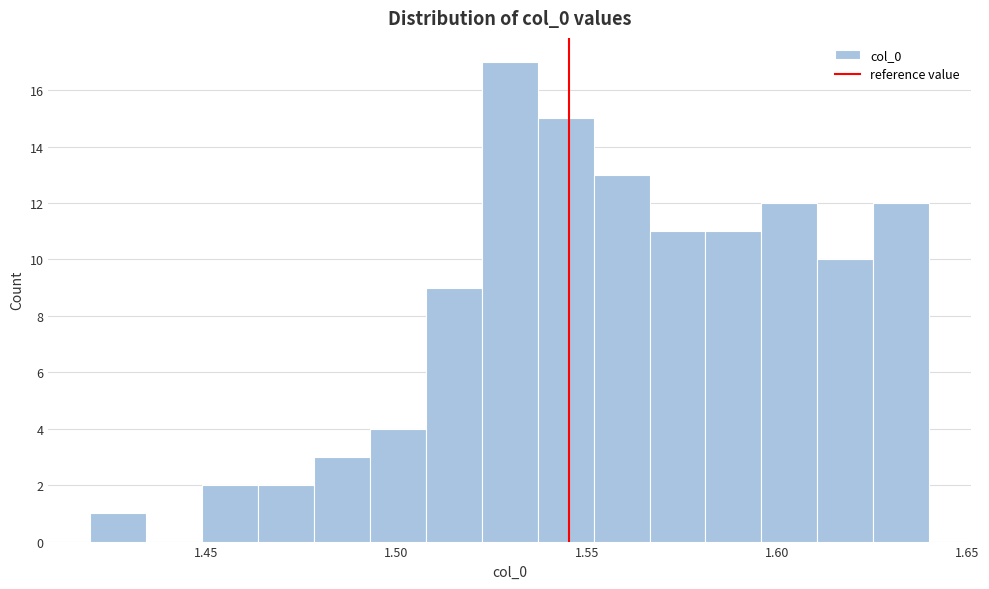

Read against the x-axis, roughly where is the centre of the tallest bar?

1.530